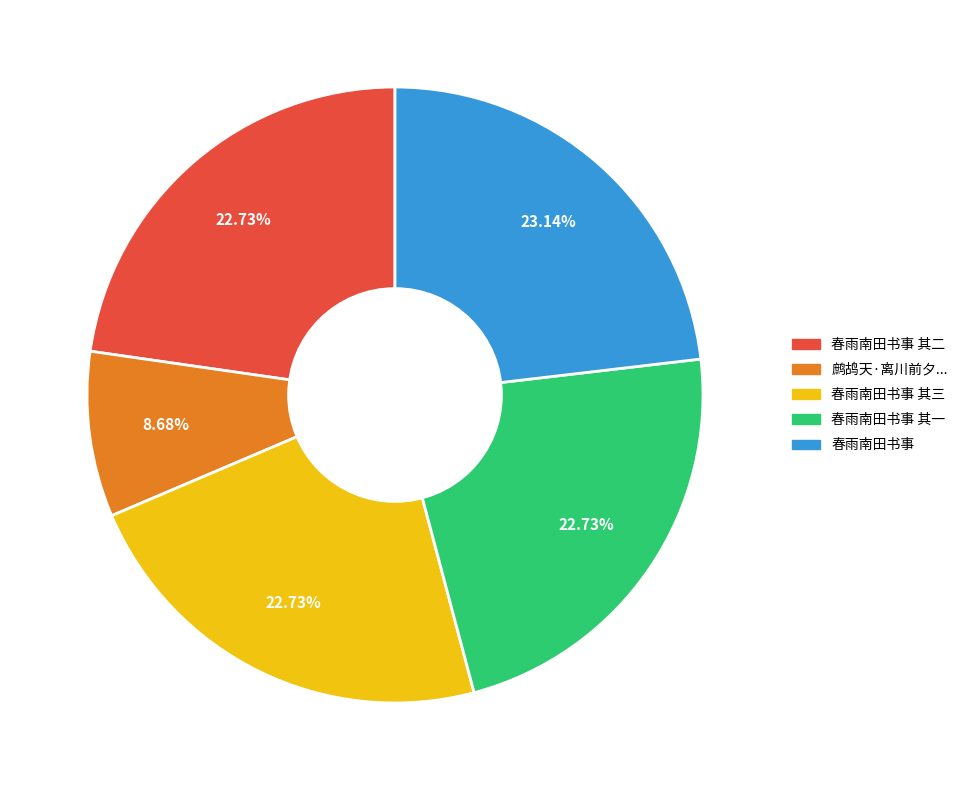

Does any single category account for the majority?

No